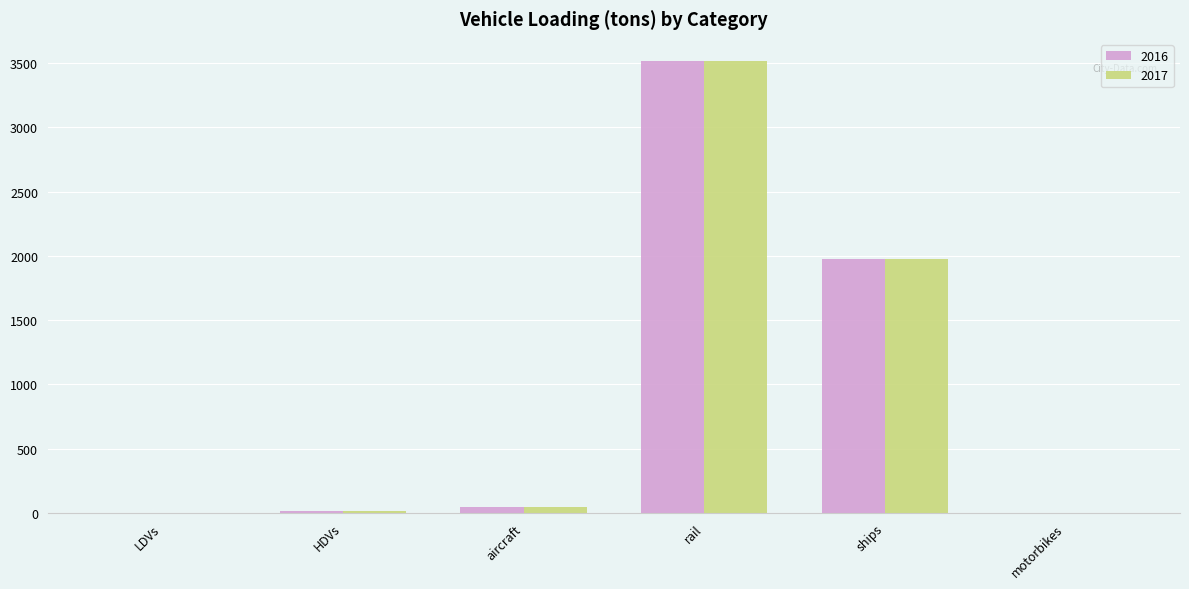

At which label does 2016 reach its peak?

rail